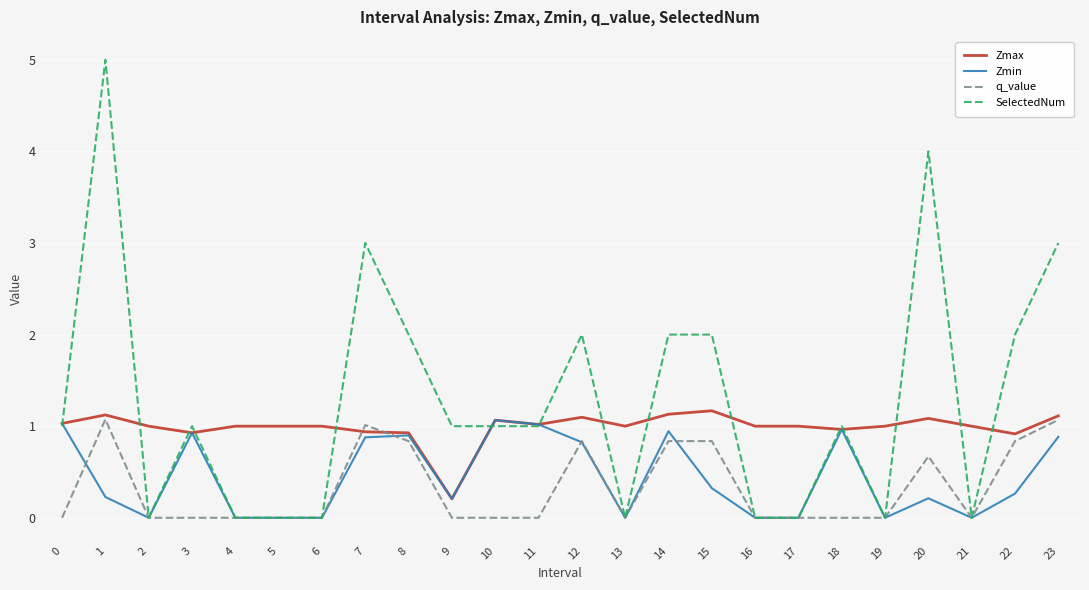

Which series changed the most between 8 and 22?

Zmin